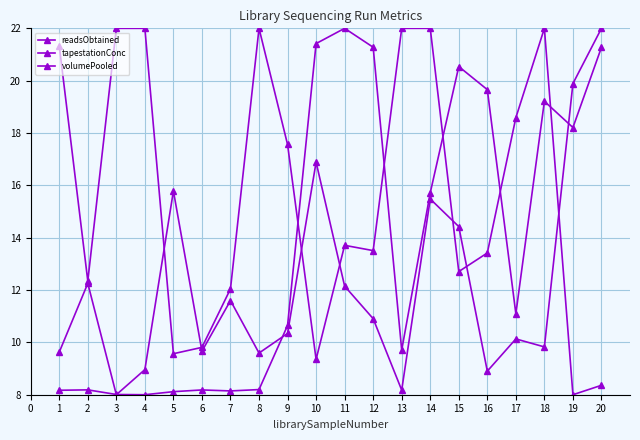

How many interior local valleys does the tapestationConc series have?

6